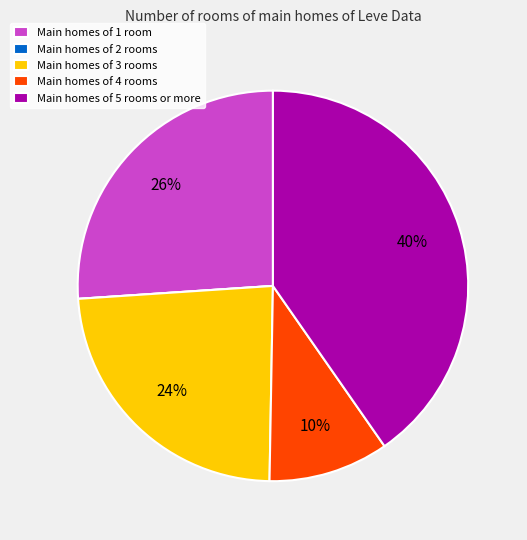

True or false: Main homes of 3 rooms accounts for 24% of the total.

True